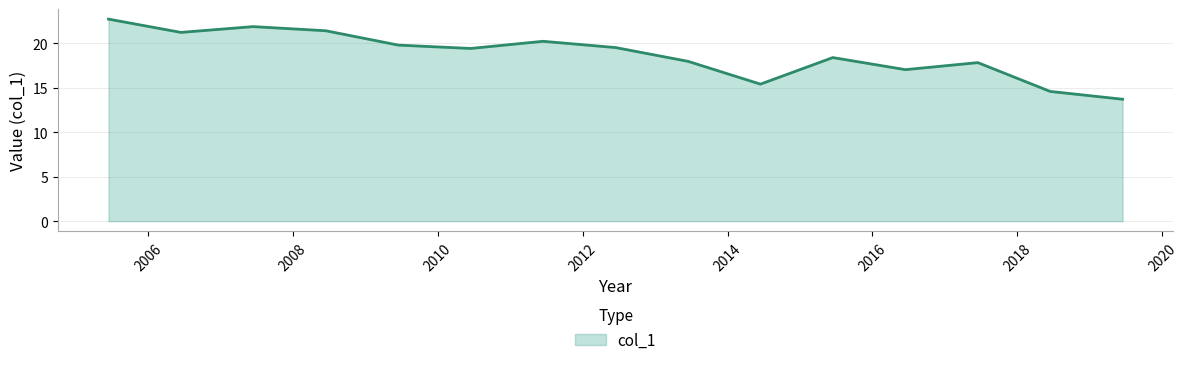

What is the maximum value shown in the chart?

22.7